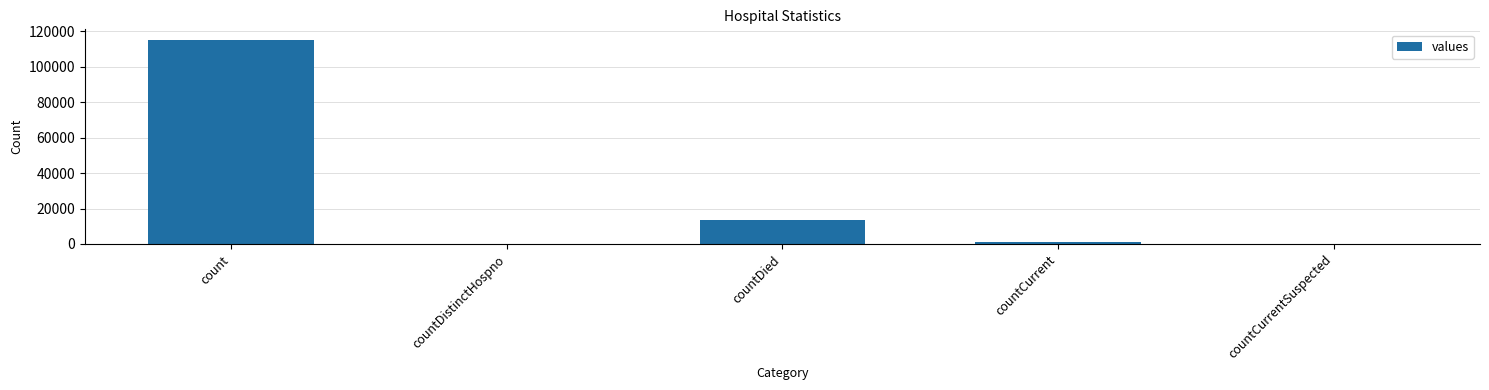

Are the bars horizontal?

No